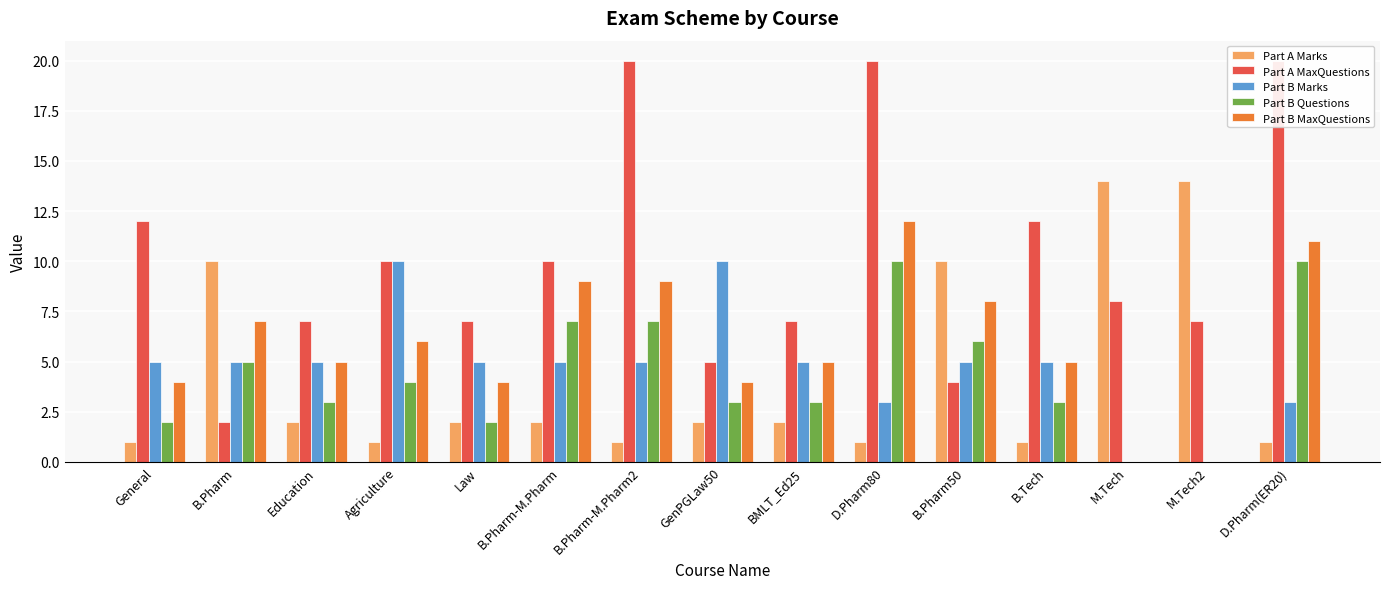

List the series in order of their peak value, highest first.

Part A MaxQuestions, Part A Marks, Part B MaxQuestions, Part B Marks, Part B Questions